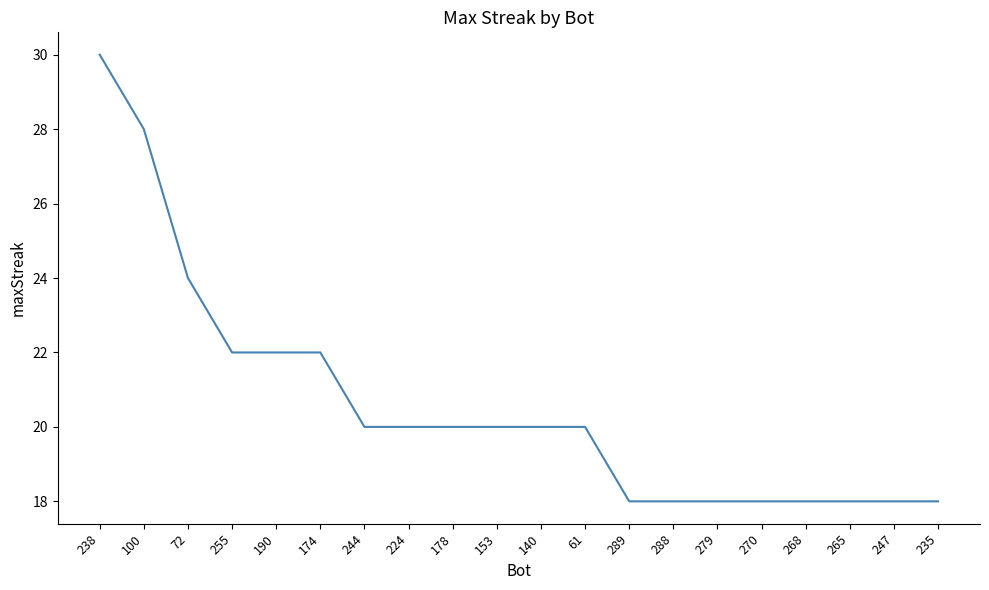

Which category has the highest value across all series?

238